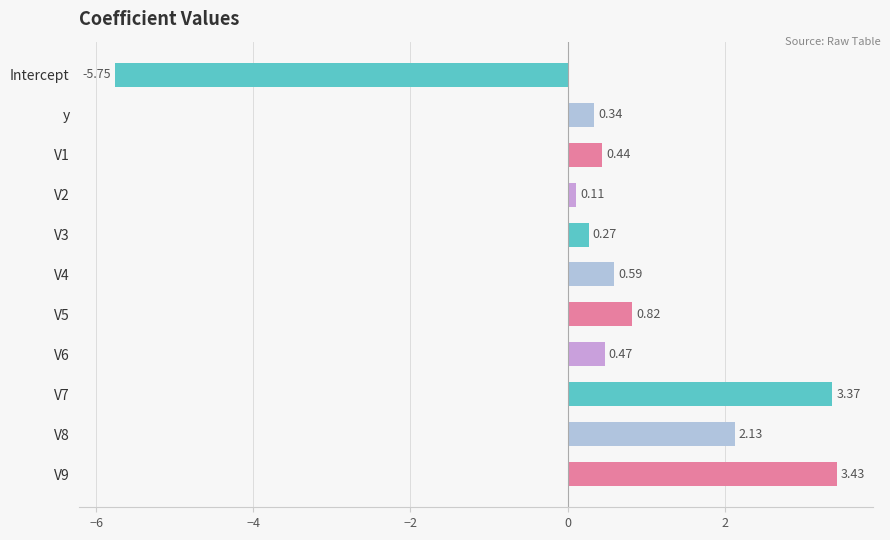

What is the sum of all values?

6.2